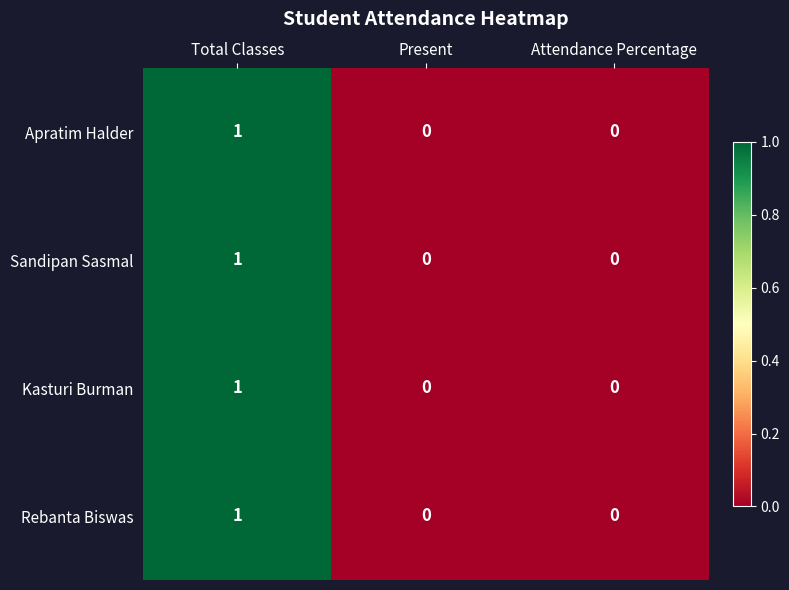

How many categories are shown in the chart?

3